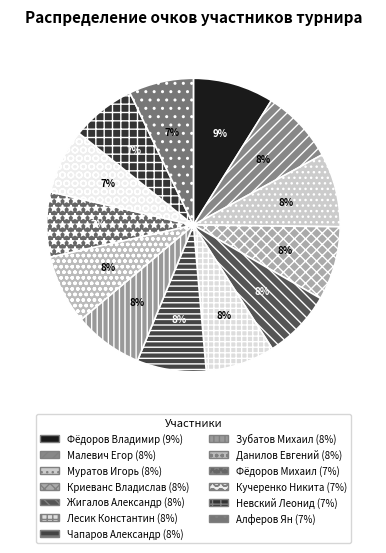

Which category has the smallest portion of the pie?

Фёдоров Михаил